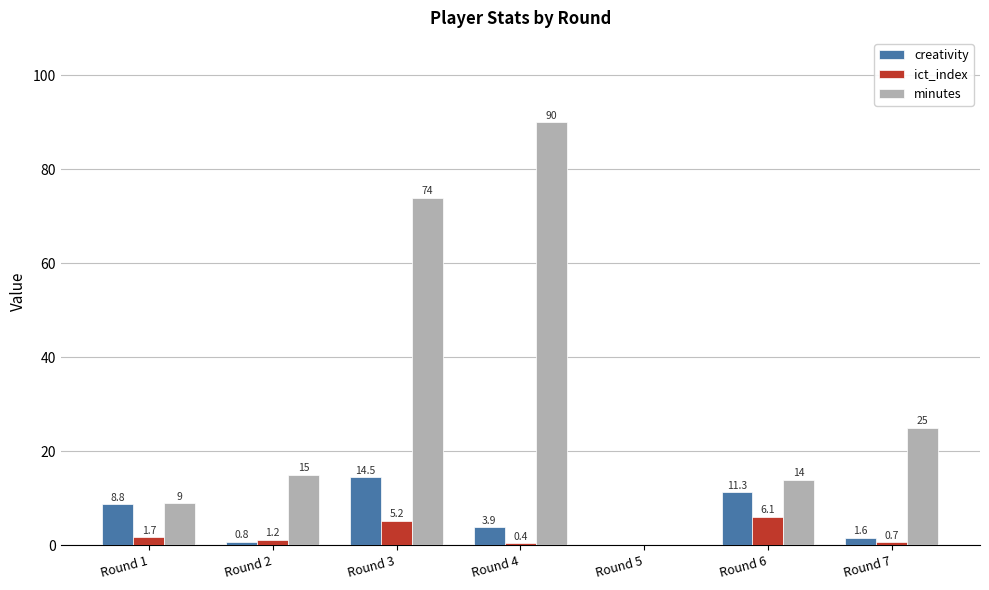

The value of minutes at Round 2 is 15.0. True or false?

True